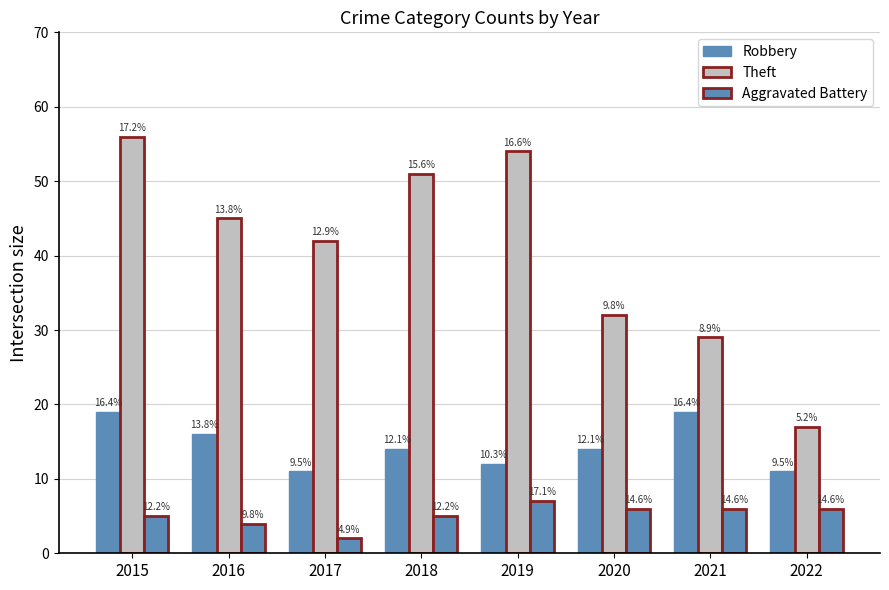

How many bars are there in total?

24